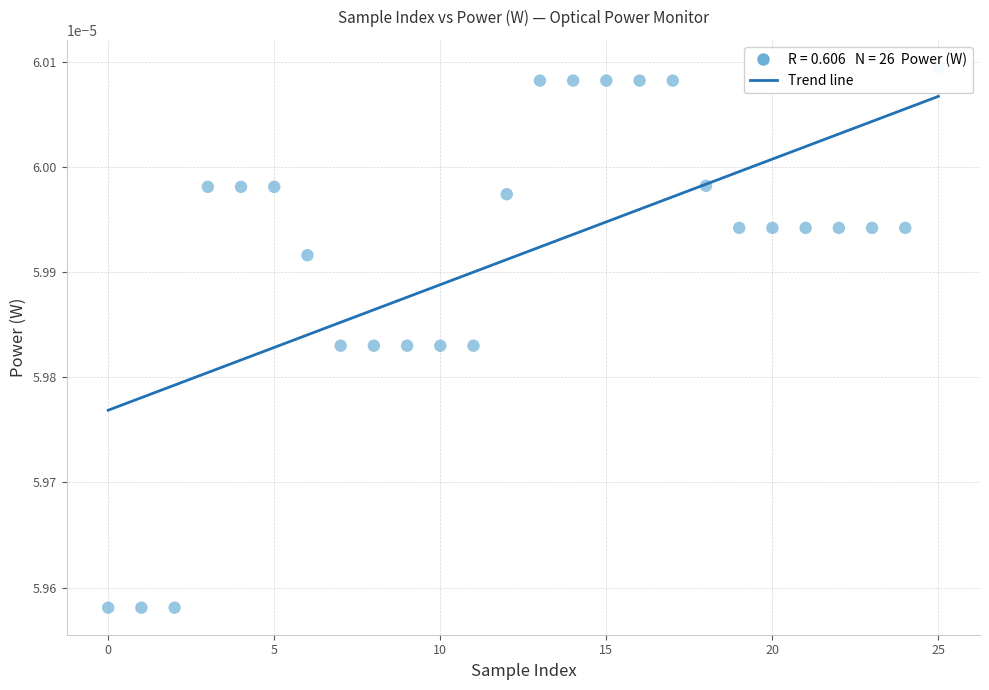

Is this an area chart (filled region under the line)?

No